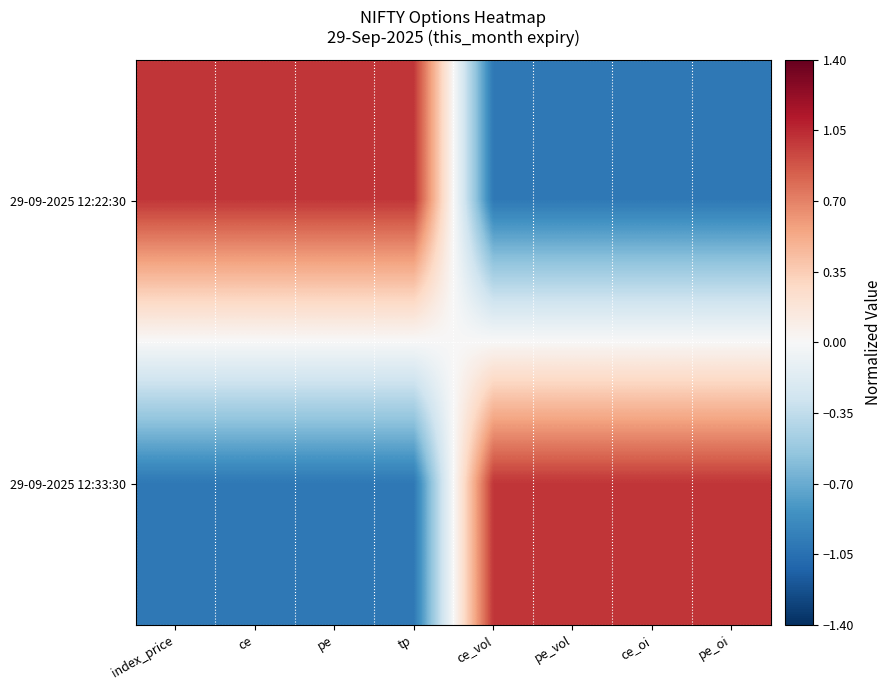

At how many categories does at least one series exceed 0?

8